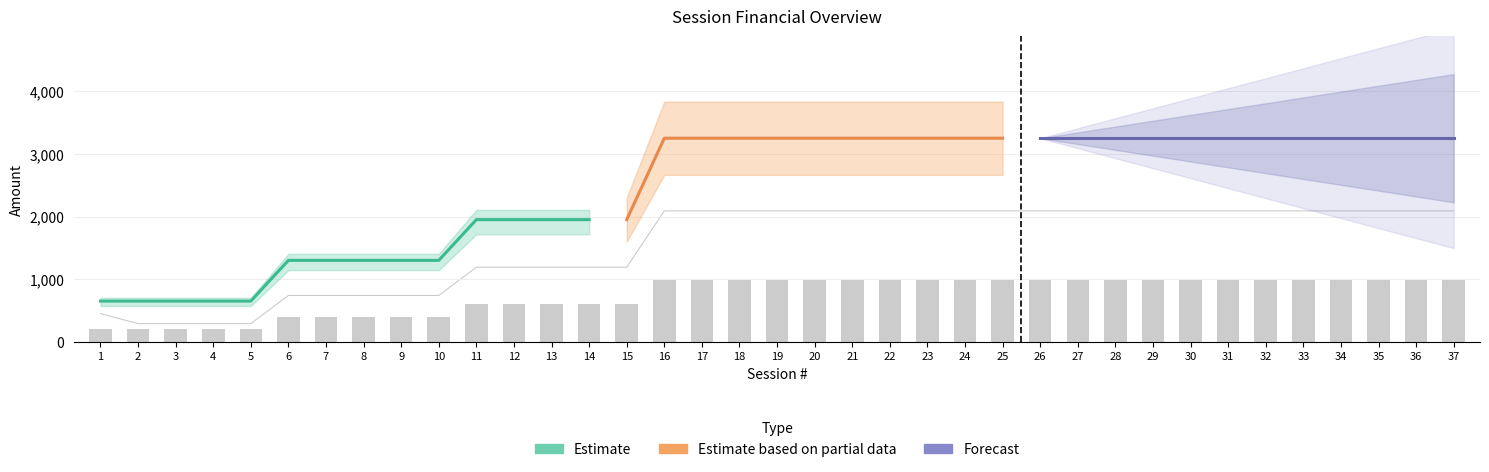

Reading right to left, transcribe all the data shown in this chart.

Net Profit: 2090	2090	2090	2090	2090	2090	2090	2090	2090	2090	2090	2090	2090	2090	2090	2090	2090	2090	2090	2090	2090	2090	1190	1190	1190	1190	1190	740	740	740	740	740	290	290	290	290	450
Exp (Other): 0	0	0	0	0	0	0	0	0	0	0	0	0	0	0	0	0	0	0	0	0	0	0	0	0	0	0	0	0	0	0	0	0	0	0	0	0
Deposit: 1000	1000	1000	1000	1000	1000	1000	1000	1000	1000	1000	1000	1000	1000	1000	1000	1000	1000	1000	1000	1000	1000	600	600	600	600	600	400	400	400	400	400	200	200	200	200	200
Final Bal: 0	0	0	0	0	0	0	0	0	0	0	0	0	0	0	0	0	0	0	0	0	0	0	0	0	0	0	0	0	0	0	0	0	0	0	0	0
Withdraw: 3250	3250	3250	3250	3250	3250	3250	3250	3250	3250	3250	3250	3250	3250	3250	3250	3250	3250	3250	3250	3250	3250	1950	1950	1950	1950	1950	1300	1300	1300	1300	1300	650	650	650	650	650
Session: 37	36	35	34	33	32	31	30	29	28	27	26	25	24	23	22	21	20	19	18	17	16	15	14	13	12	11	10	9	8	7	6	5	4	3	2	1